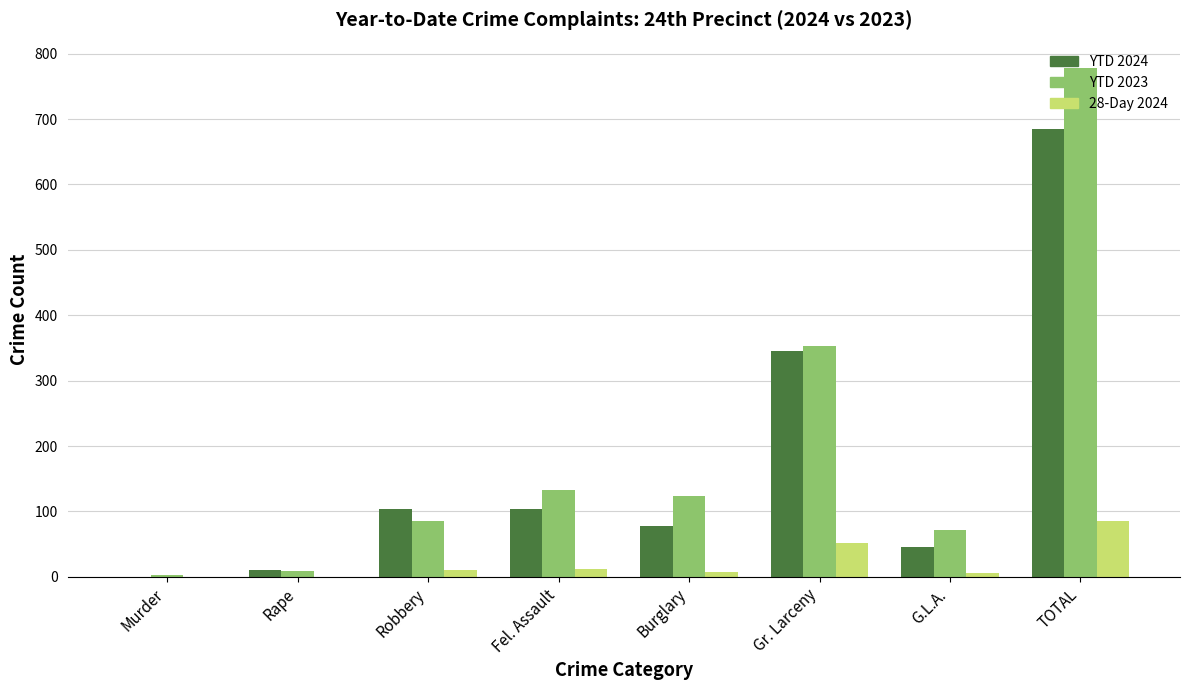

What is the total value across all series at TOTAL?

1549